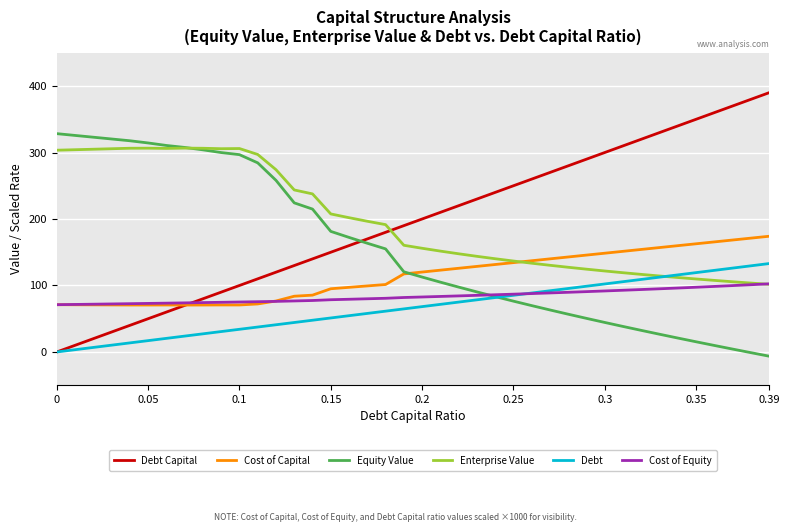

Which series has the largest range (max minus min)?

Debt Capital